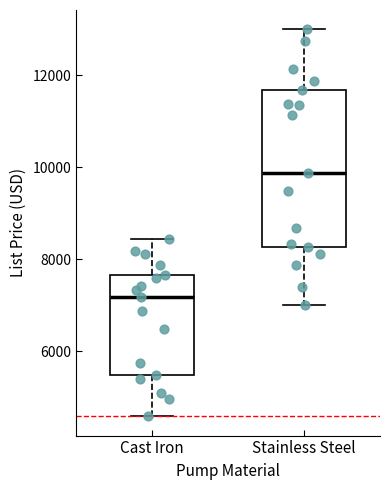

Reading left to right, transcribe this box plot: for each box, give where its median line is, the range the box spans, and where its two whiskers end, as read against the y-axis. The values are not printed on the chart, so give them approximately, as read against the axis.

Cast Iron: median 7200, box 5400 to 7600, whiskers 4600 to 8400
Stainless Steel: median 9800, box 8200 to 11600, whiskers 7000 to 13000